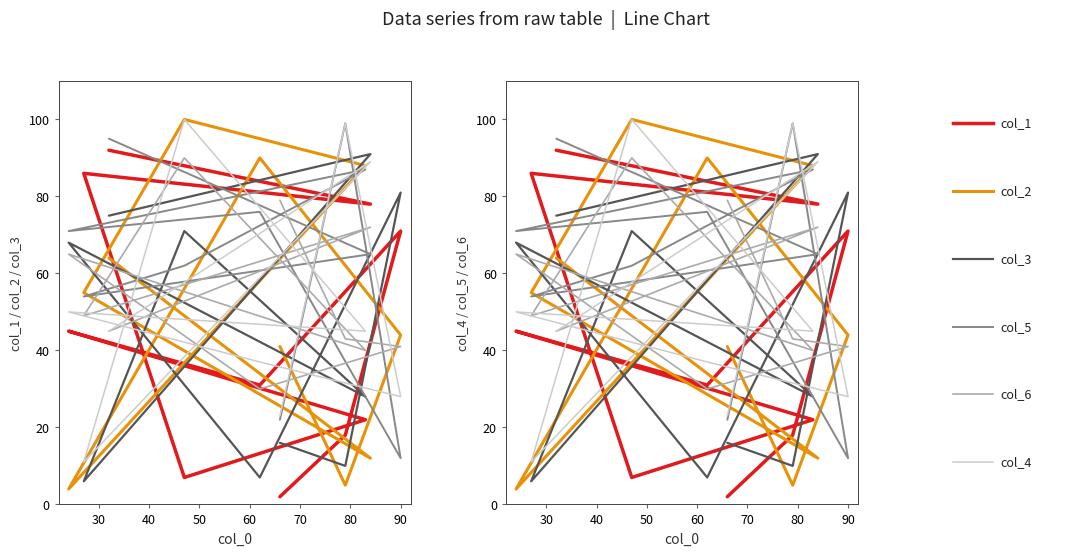

How many values in the col_6 series are below 49?

5